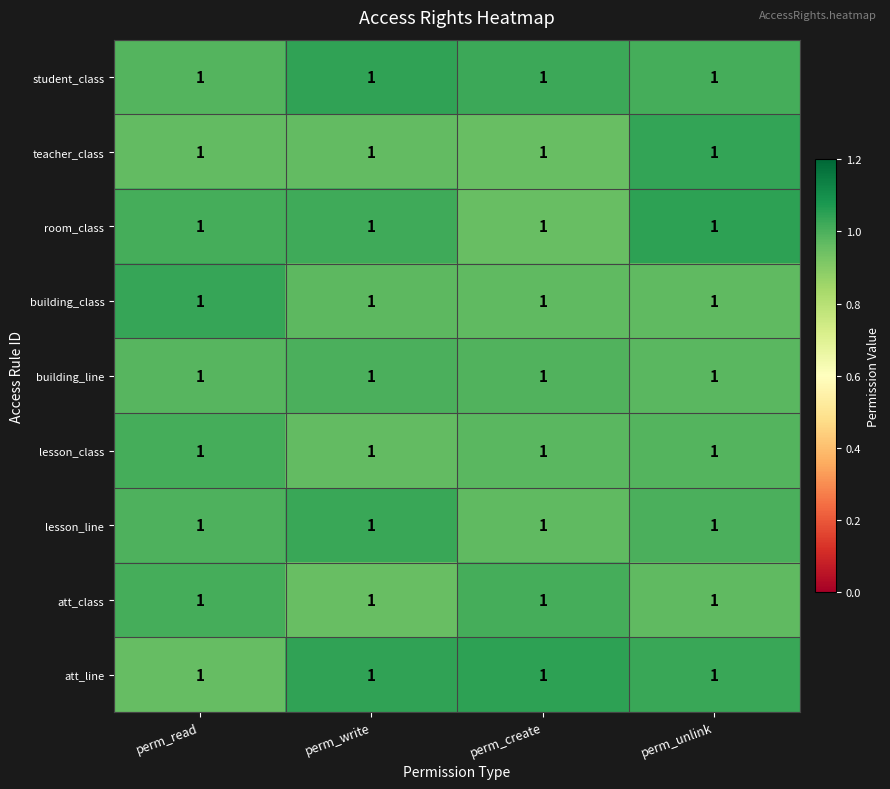

What is the lowest value of the att_line series?

1.0